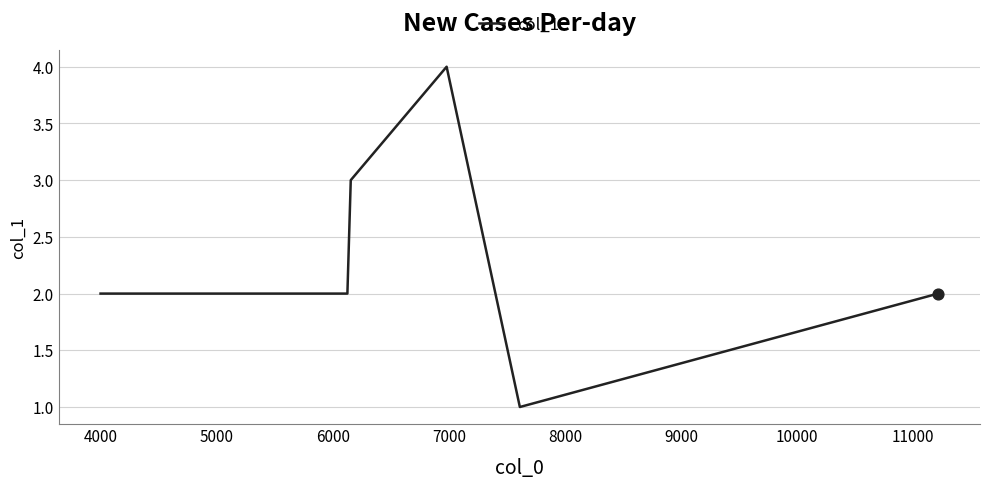

How many interior local peaks (higher than both neighbors) does the data have?

1